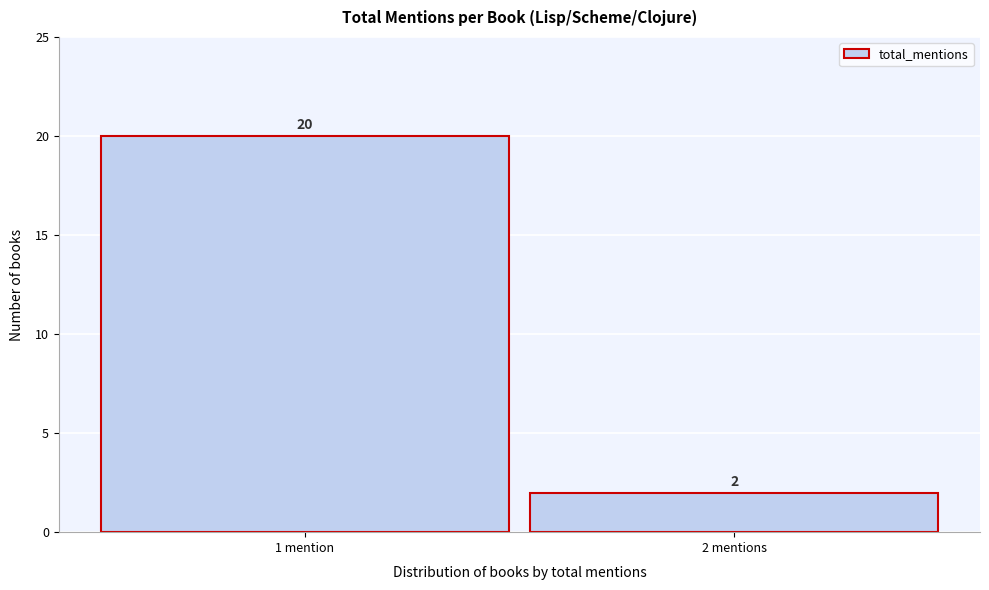

Reading right to left, transcribe all the data shown in this chart.

2 mentions=2	1 mention=20